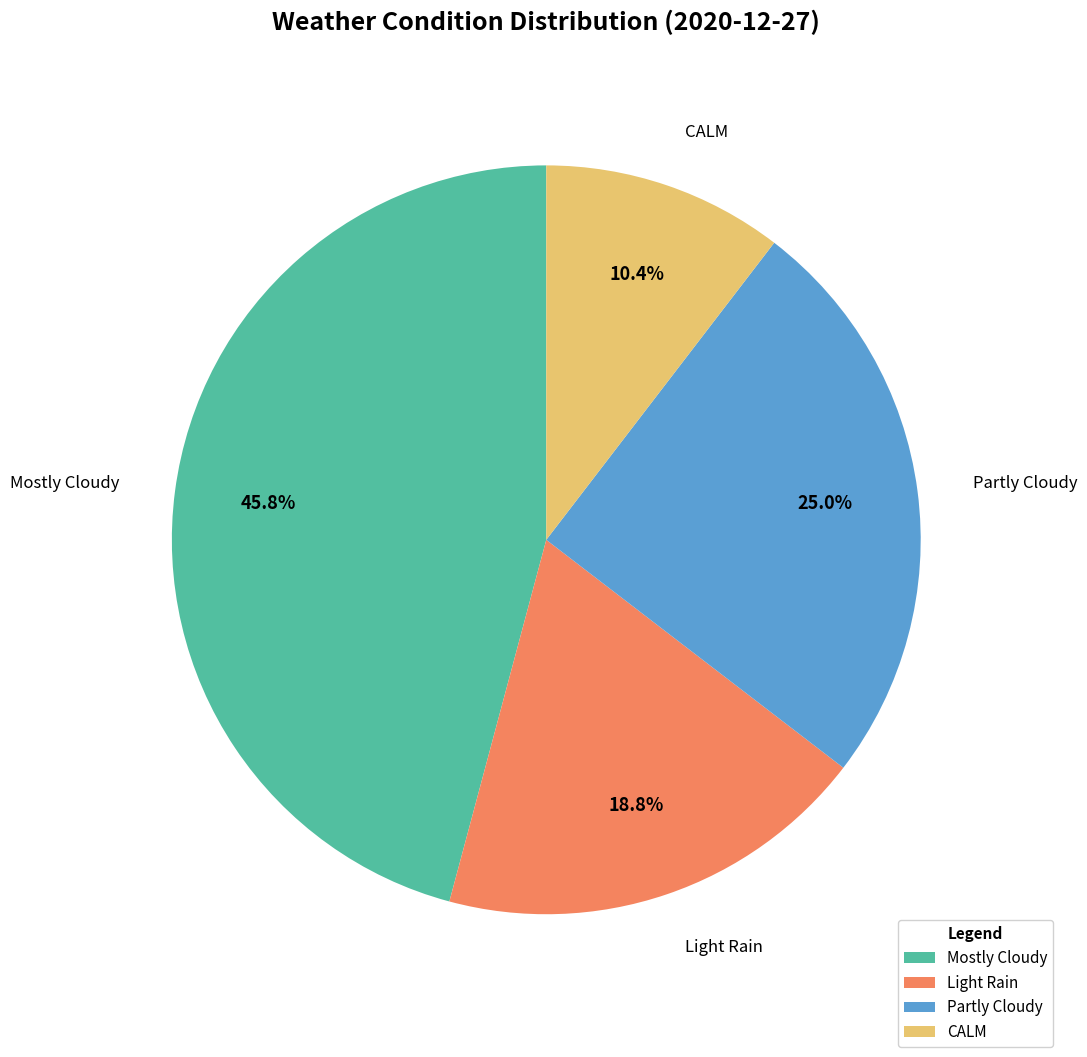

Between Light Rain and Mostly Cloudy, which is larger?

Mostly Cloudy